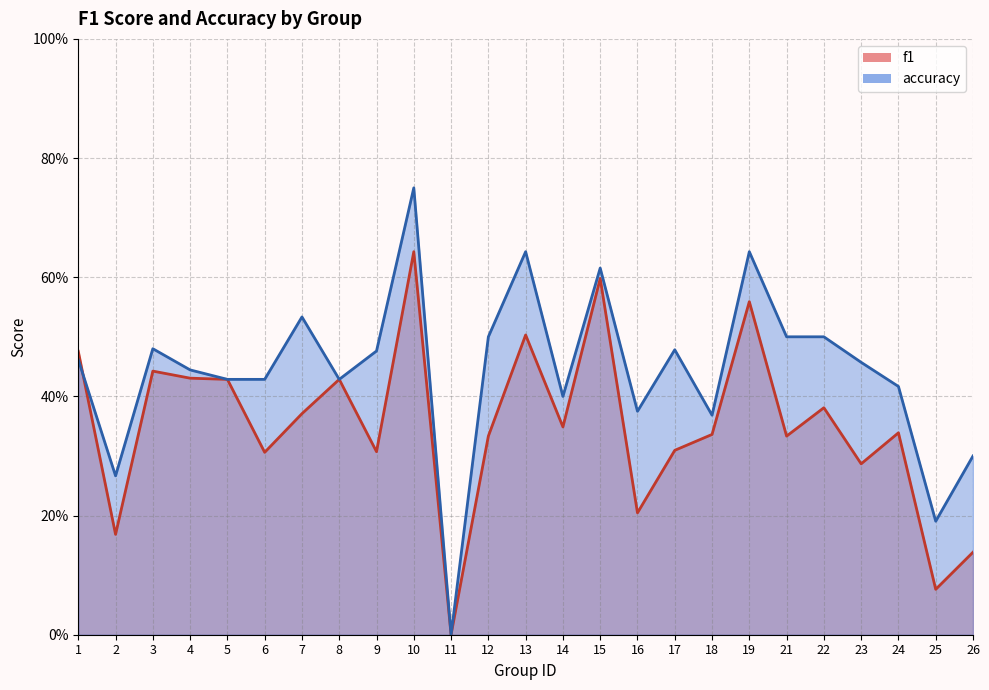

Which category has the lowest value in the accuracy series?

11